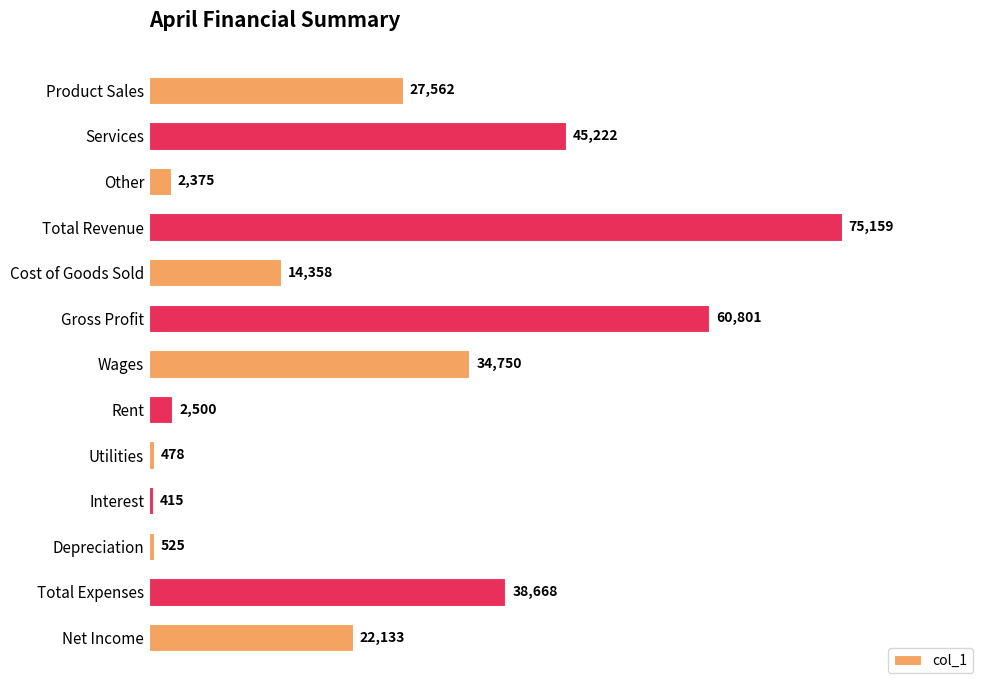

Rank the categories by value from lowest to highest.

Interest, Utilities, Depreciation, Other, Rent, Cost of Goods Sold, Net Income, Product Sales, Wages, Total Expenses, Services, Gross Profit, Total Revenue